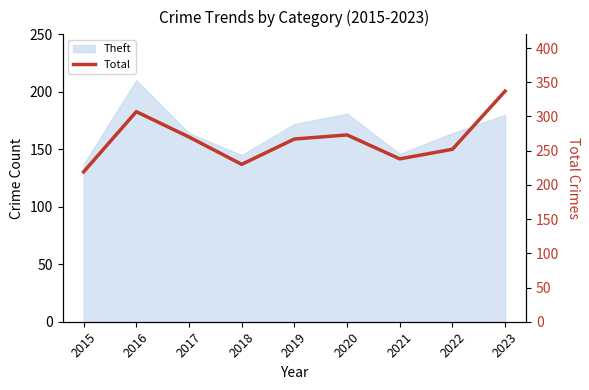

Which has a higher value, 2023 or 2018?

2023